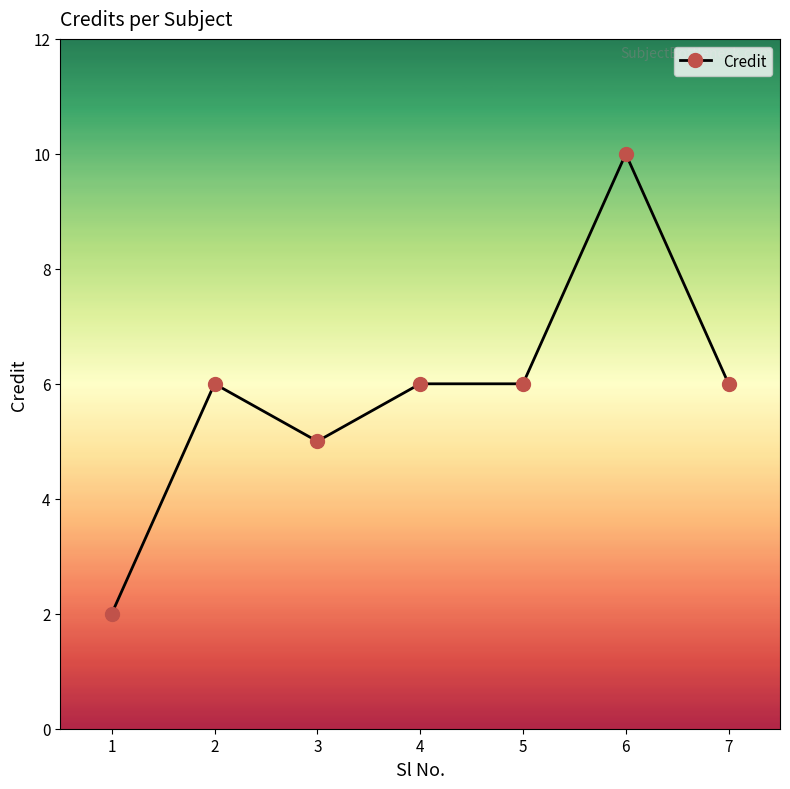

Which label corresponds to the smallest value in the chart?

1